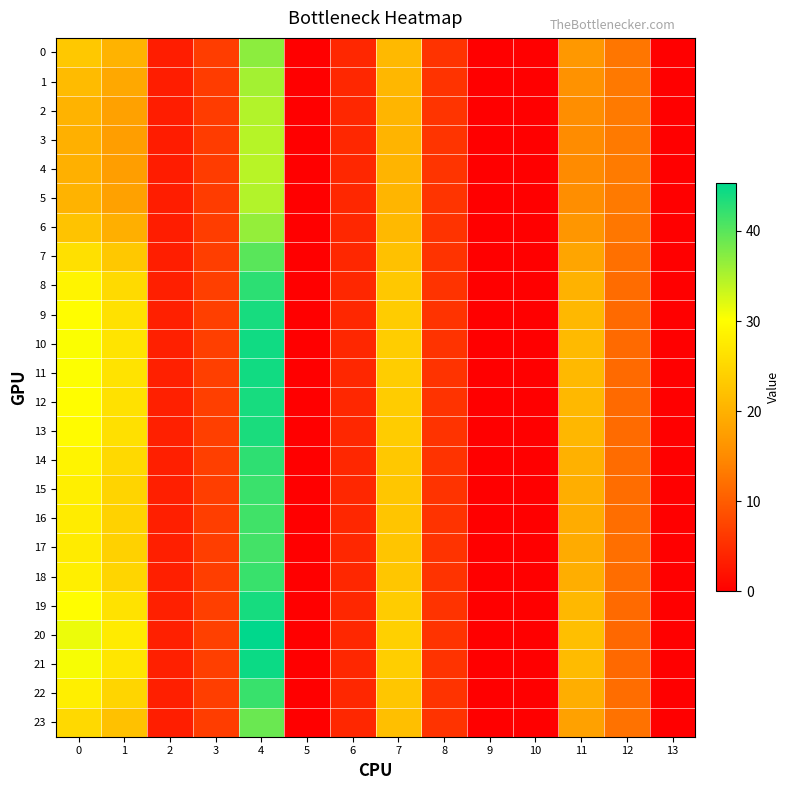

At how many categories does at least one series exceed 42?

1